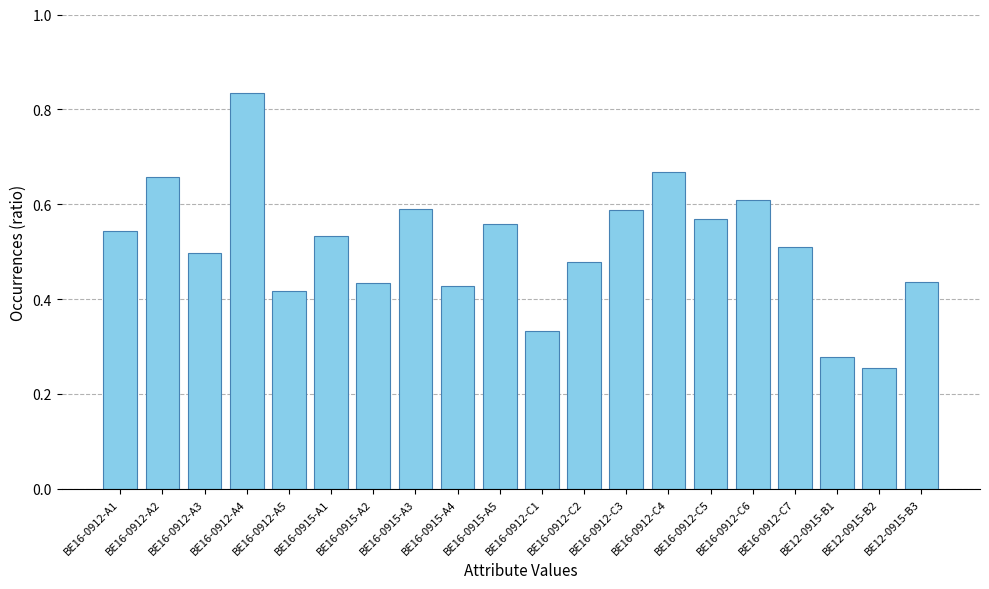

What is the sum of the values at BE16-0912-C6 and BE16-0912-A3?

1.1